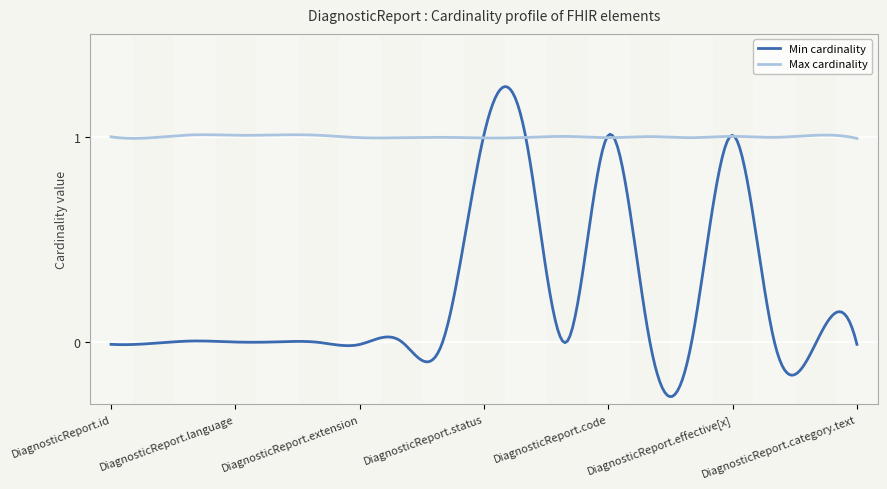

True or false: Max cardinality has more than 0 points higher than both neighbors.

False